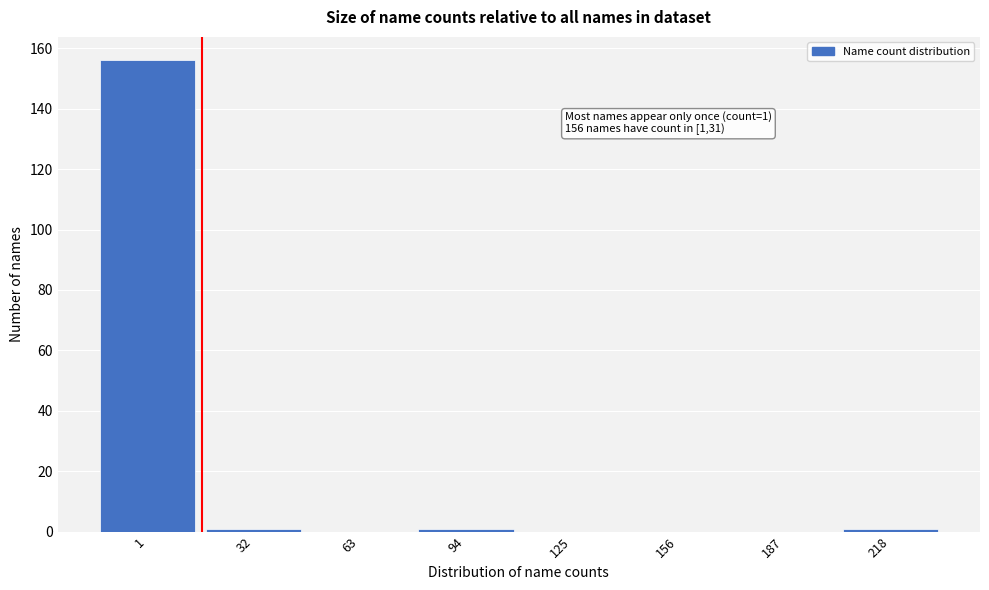

Reading left to right, what are all the values shown in this chart?

1=156	32=1	63=0	94=1	125=0	156=0	187=0	218=1